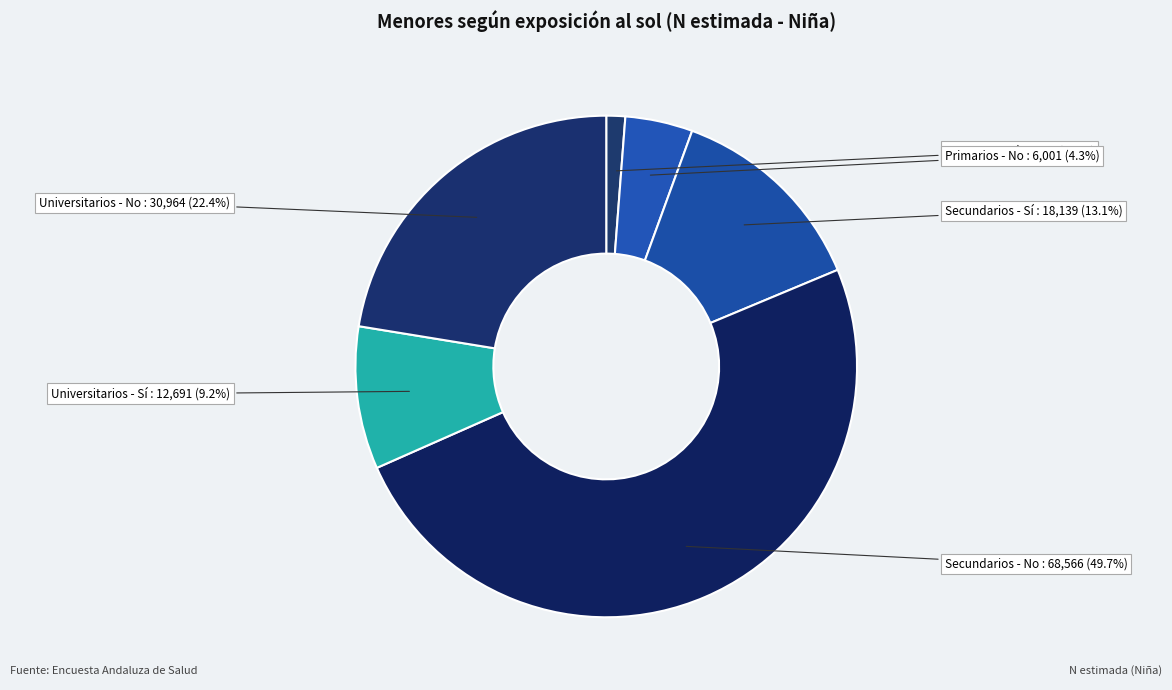

To the nearest percent, what portion does Primarios - Sí represent?

1%